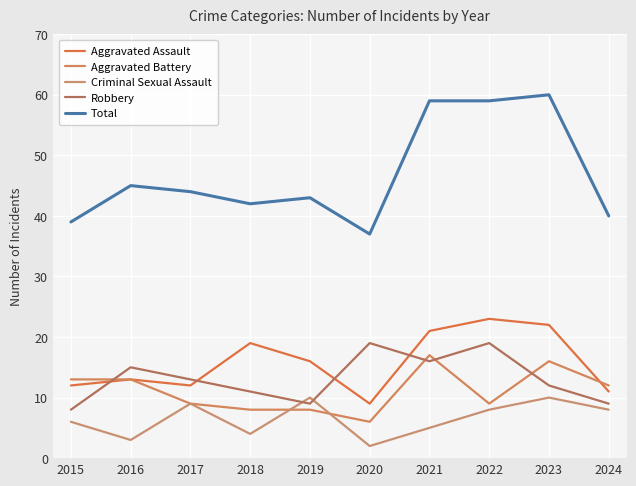

Reading right to left, list all the values displayed in this chart.

Aggravated Assault: 2024=11	2023=22	2022=23	2021=21	2020=9	2019=16	2018=19	2017=12	2016=13	2015=12
Aggravated Battery: 2024=12	2023=16	2022=9	2021=17	2020=6	2019=8	2018=8	2017=9	2016=13	2015=13
Criminal Sexual Assault: 2024=8	2023=10	2022=8	2021=5	2020=2	2019=10	2018=4	2017=9	2016=3	2015=6
Robbery: 2024=9	2023=12	2022=19	2021=16	2020=19	2019=9	2018=11	2017=13	2016=15	2015=8
Total: 2024=40	2023=60	2022=59	2021=59	2020=37	2019=43	2018=42	2017=44	2016=45	2015=39